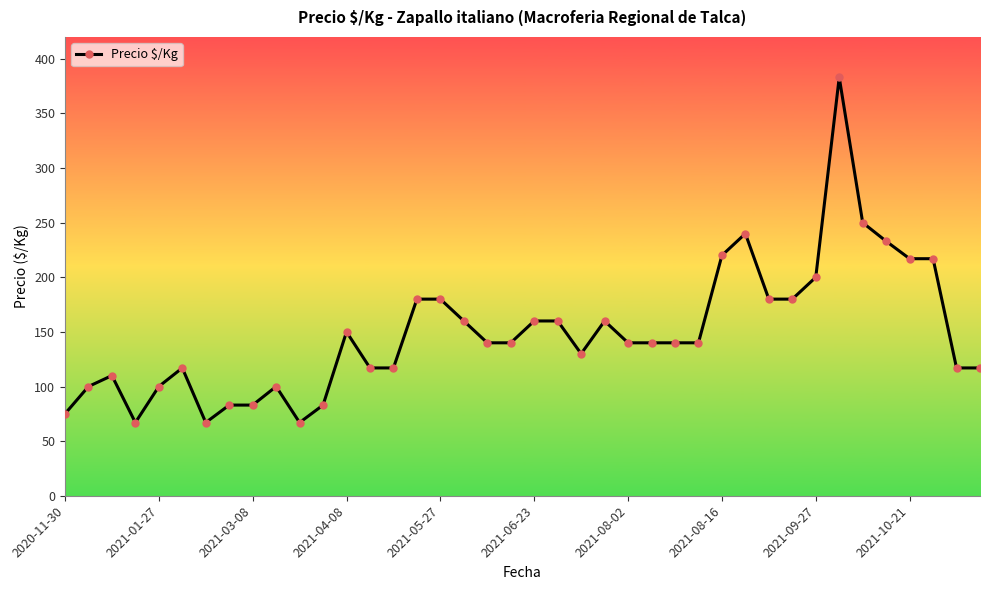

What is the average value?

149